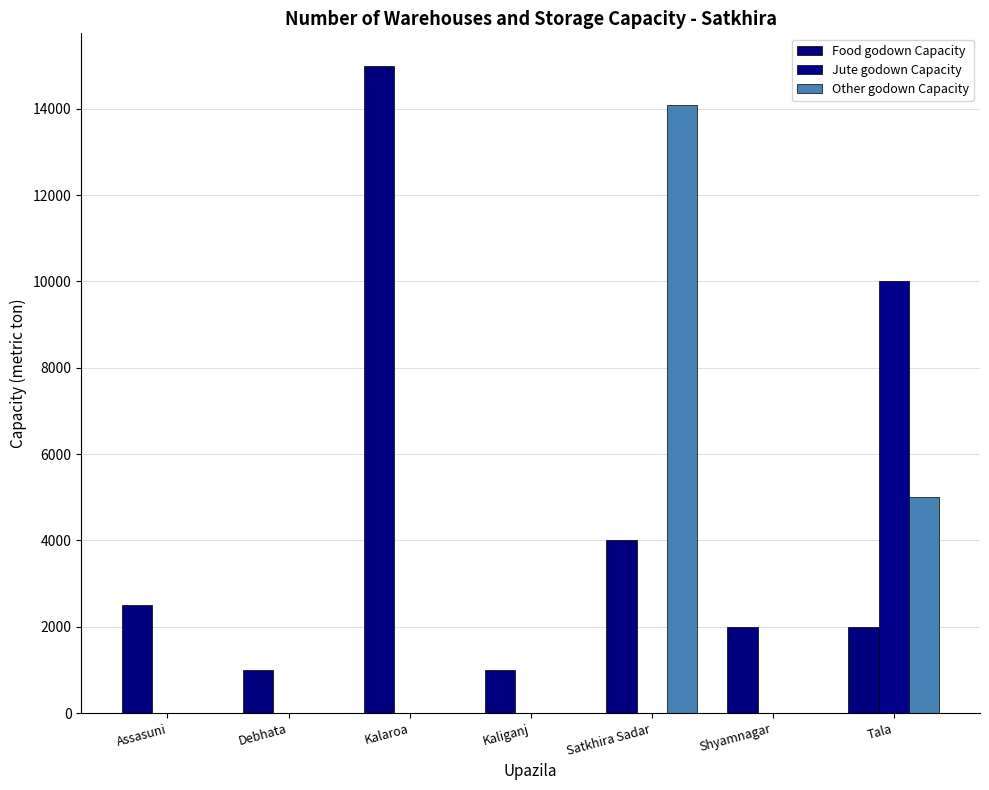

What is the approximate value of Food godown Capacity at Satkhira Sadar?

4000